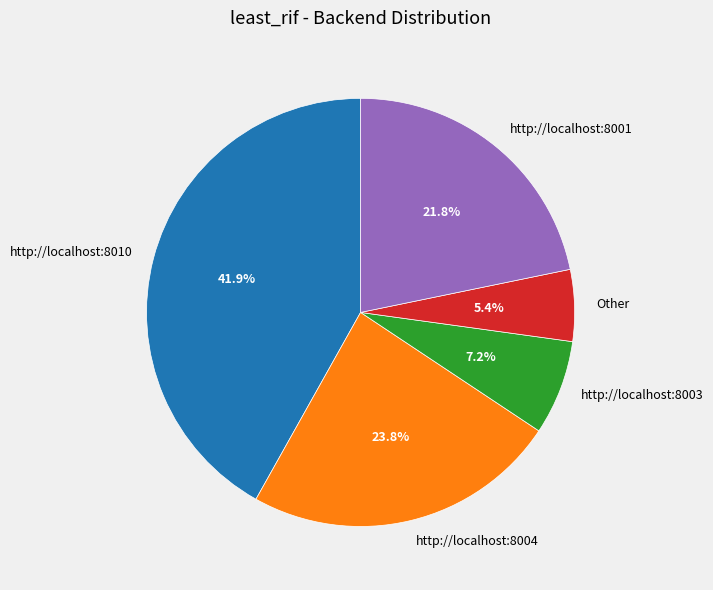

Count the number of slices in the pie.

5